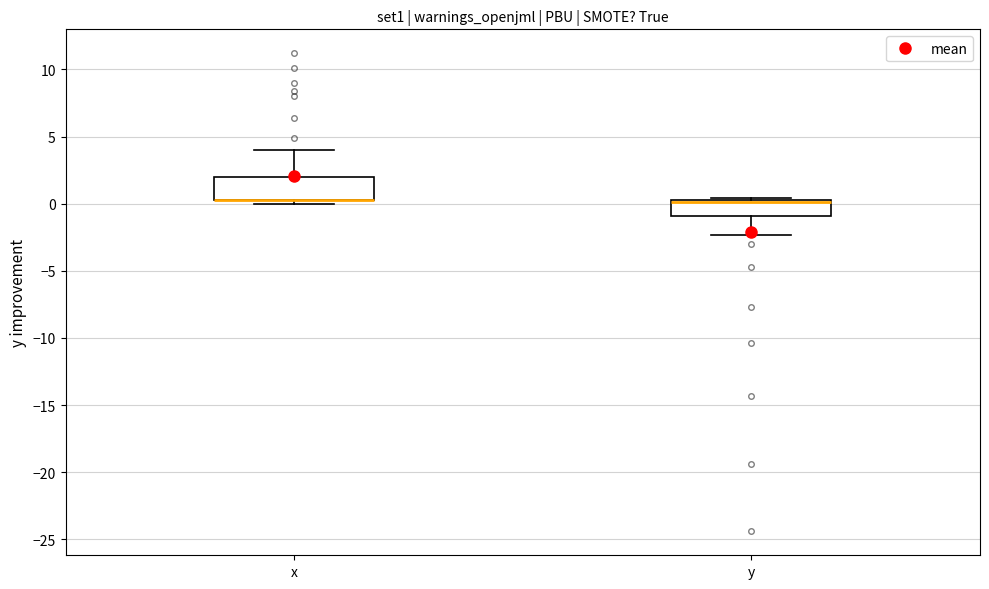

Reading left to right, transcribe this box plot: for each box, give where its median line is, the range the box spans, and where its two whiskers end, as read against the y-axis. The values are not printed on the chart, so give them approximately, as read against the axis.

x: median 0.5 (drawn on the box's lower edge), box 0.5 to 2.0, whiskers 0.0 to 4.0
y: median 0.0 (drawn on the box's upper edge), box -1.0 to 0.5, whiskers -2.5 to 0.5